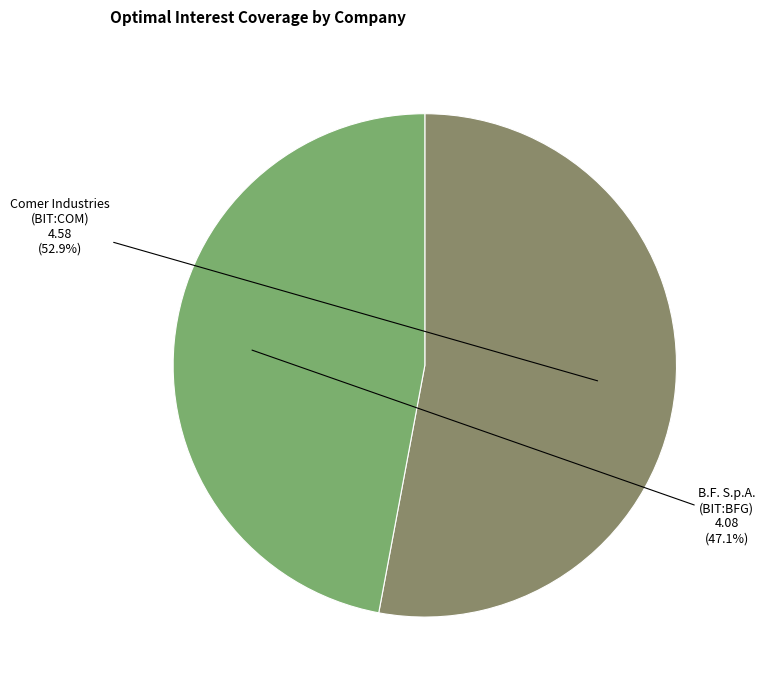

To the nearest percent, what is the average slice percentage?

50%